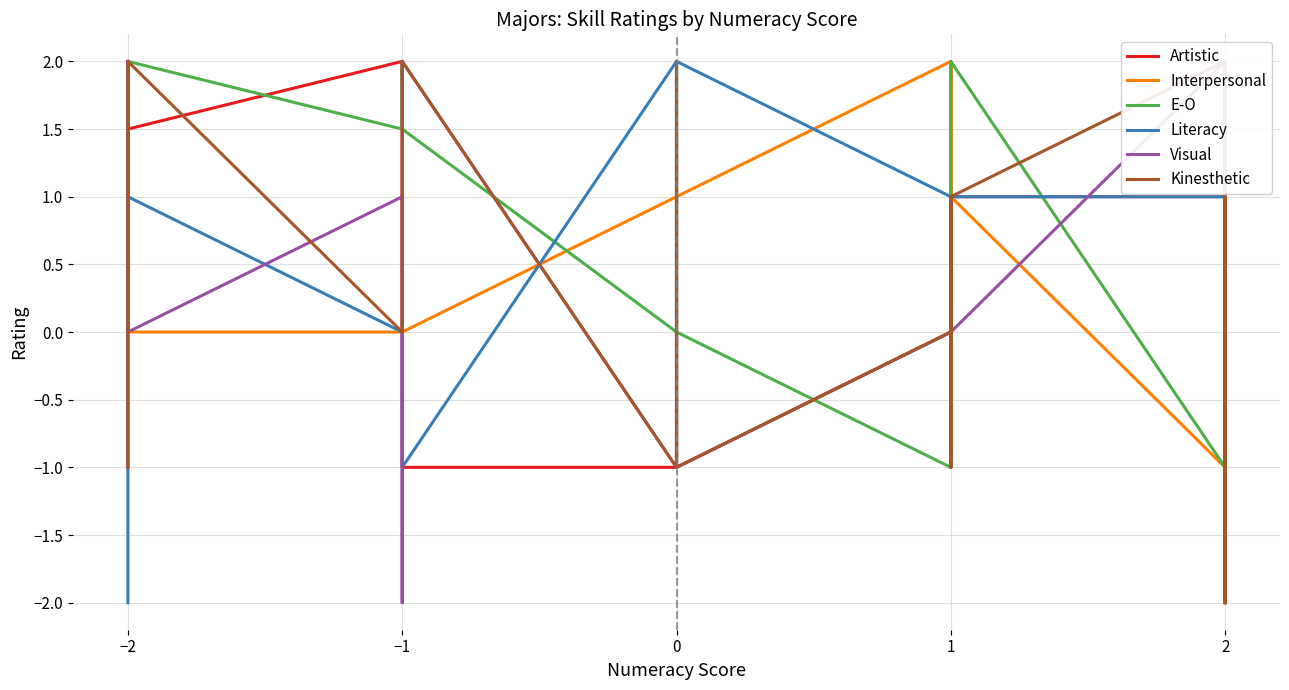

How many series are shown in this chart?

6